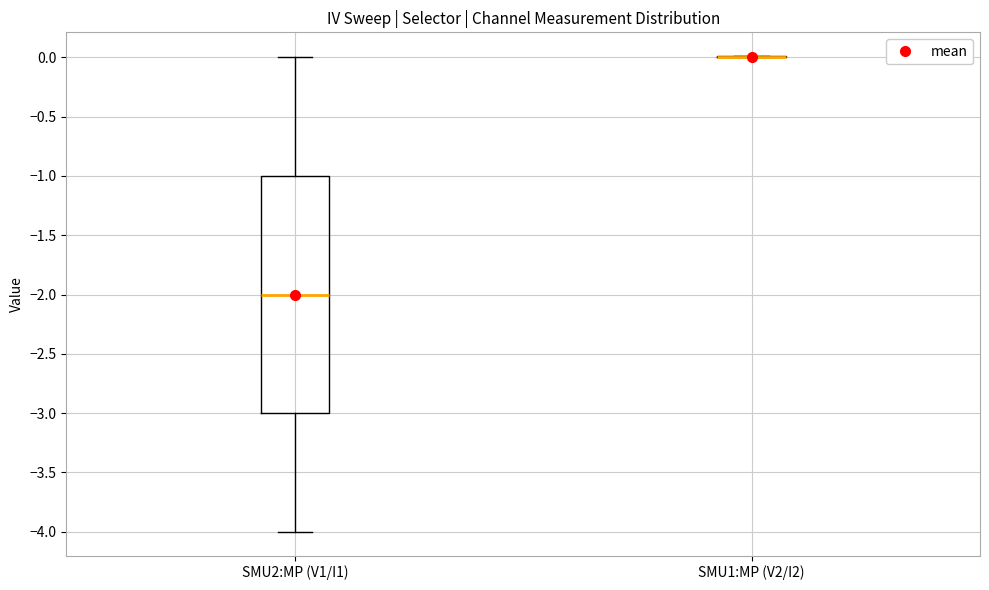

Reading left to right, transcribe this box plot: for each box, give where its median line is, the range the box spans, and where its two whiskers end, as read against the y-axis. The values are not printed on the chart, so give them approximately, as read against the axis.

SMU2:MP (V1/I1): median -2, box -3 to -1, whiskers -4 to 0
SMU1:MP (V2/I2): box collapsed to a line at 0, whiskers 0 to 0